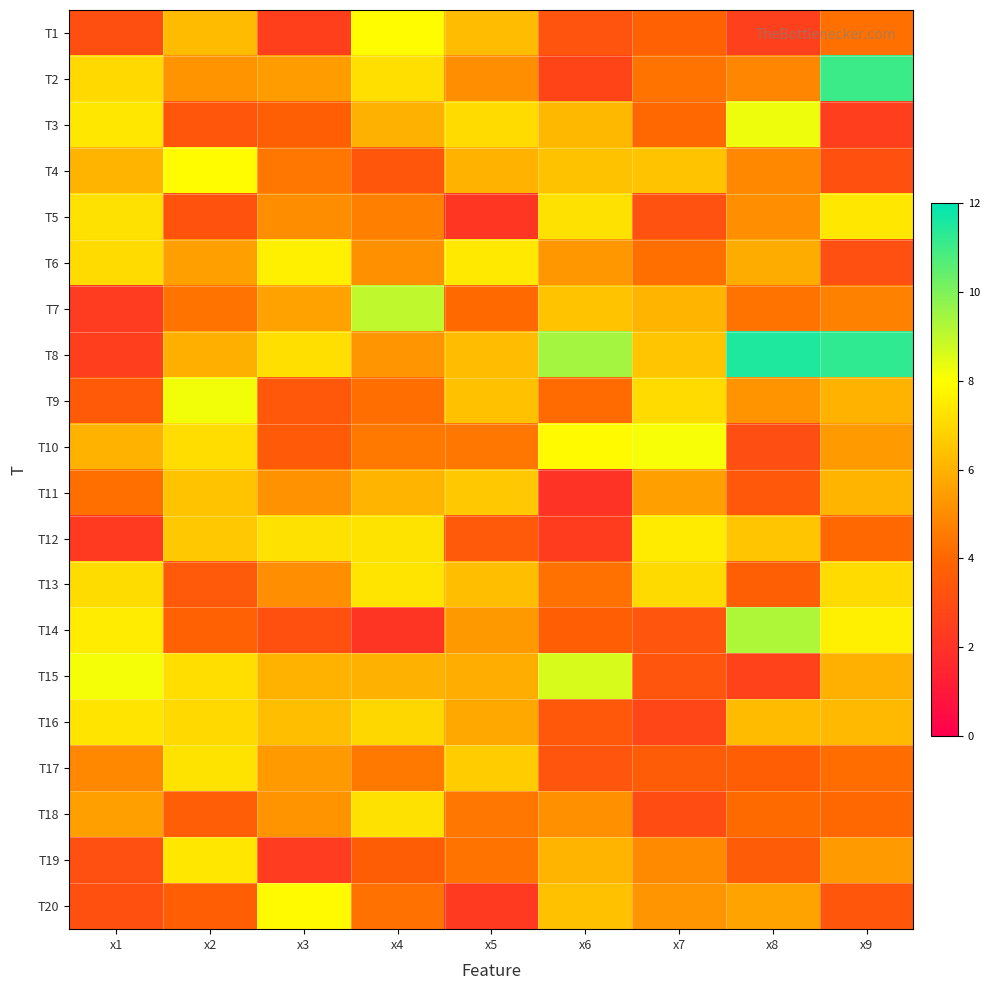

Which series has the widest spread of values?

T8